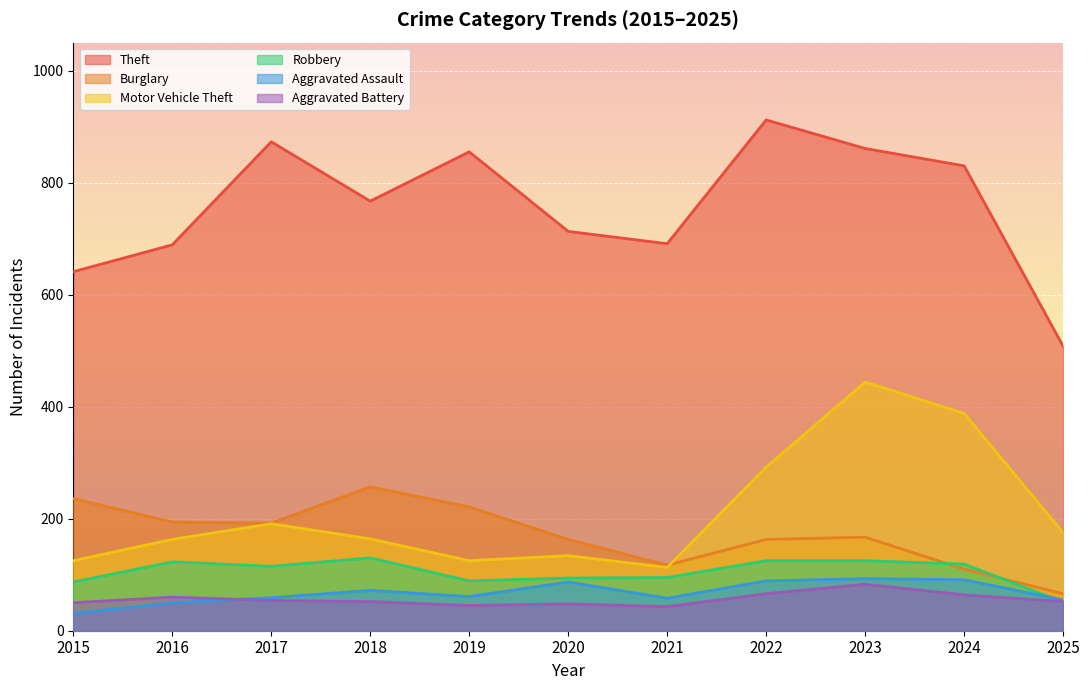

What is the difference between the second highest and second lowest values in the Theft series?

232